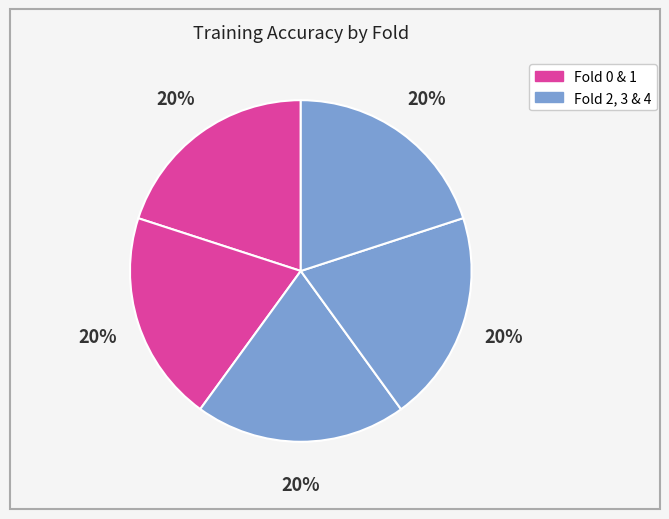

Count the number of slices in the pie.

5